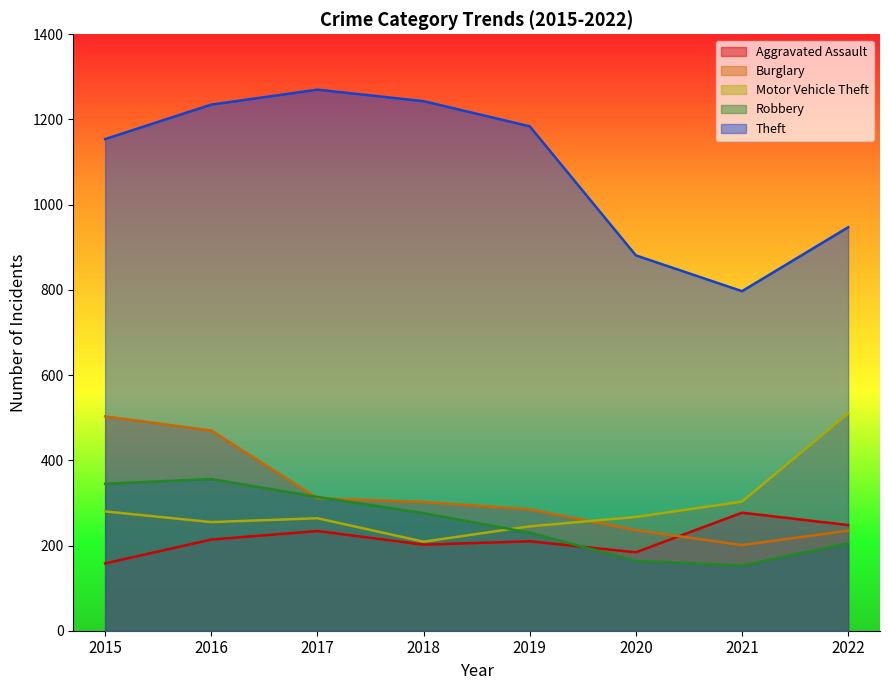

The value of Burglary at 2022 is 394. True or false?

False